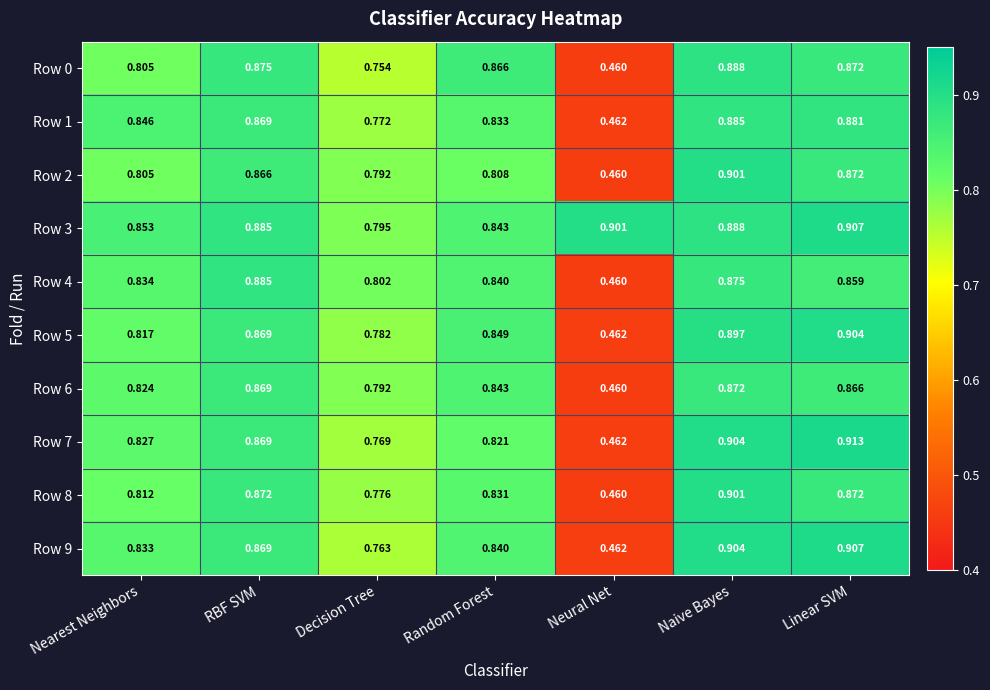

Rank the categories by Row 1 value from highest to lowest.

Naive Bayes, Linear SVM, RBF SVM, Nearest Neighbors, Random Forest, Decision Tree, Neural Net